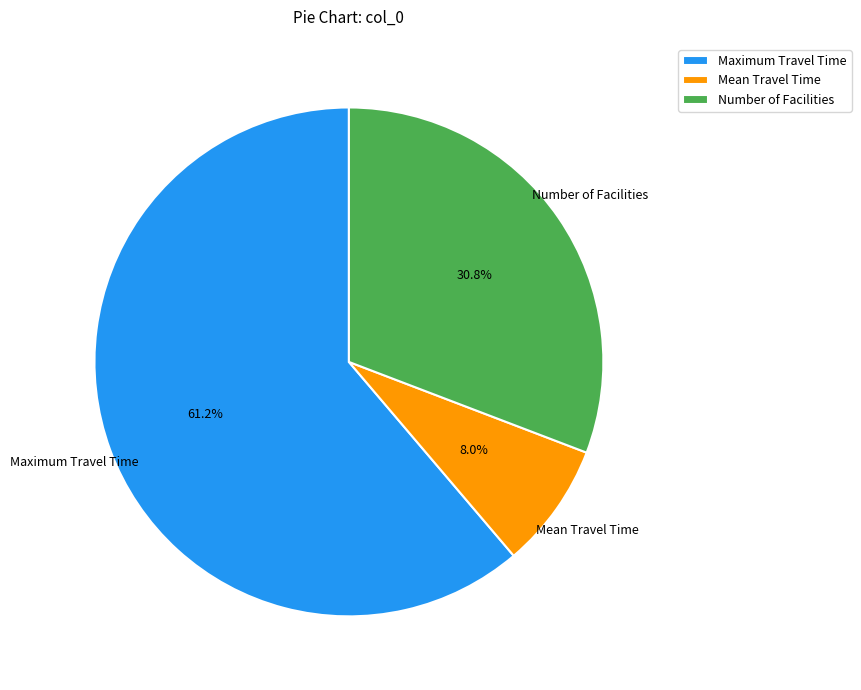

Does Maximum Travel Time account for over 50% of the chart?

Yes